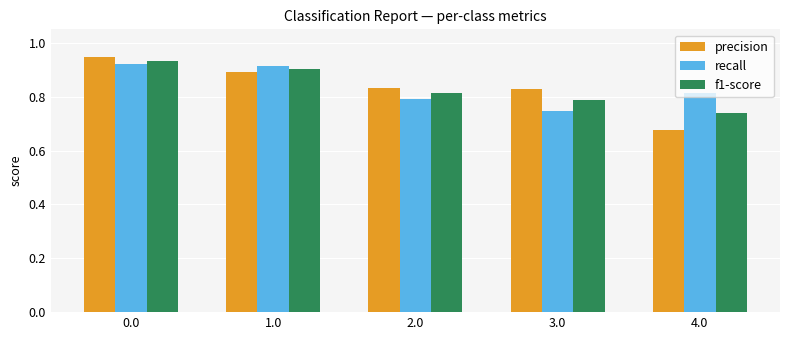

Count the precision values in the range 0 to 1.

5